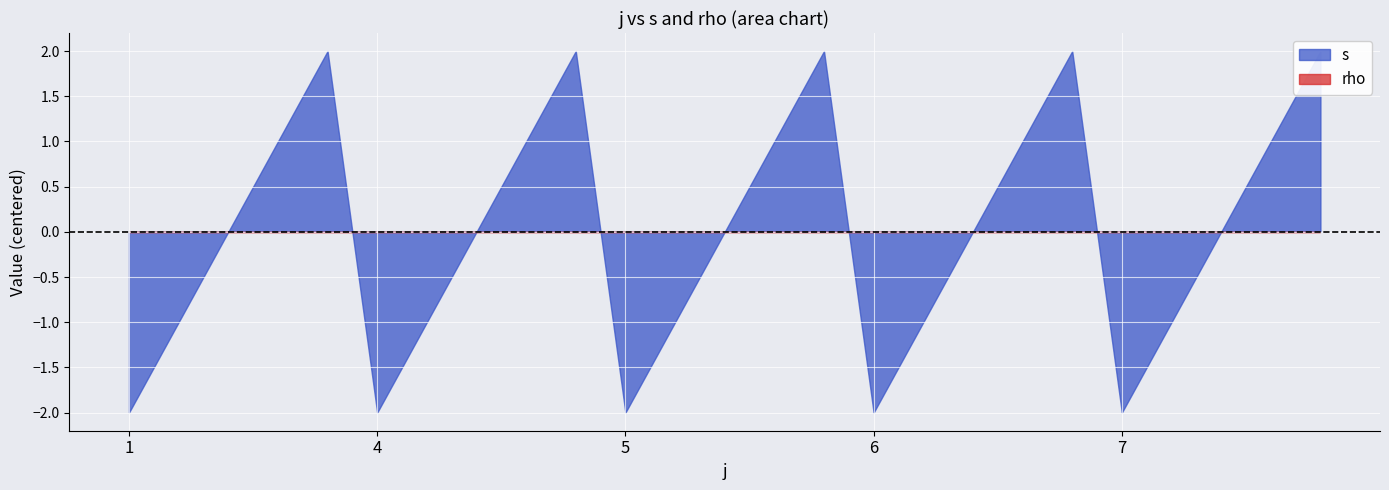

What is the average value of the rho series?

1